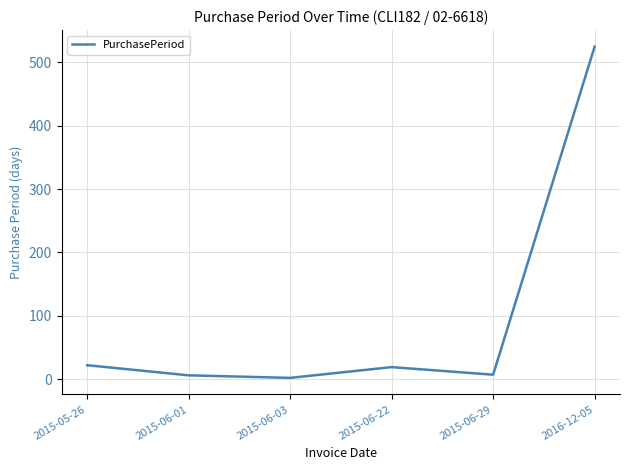

What is the maximum value shown in the chart?

525